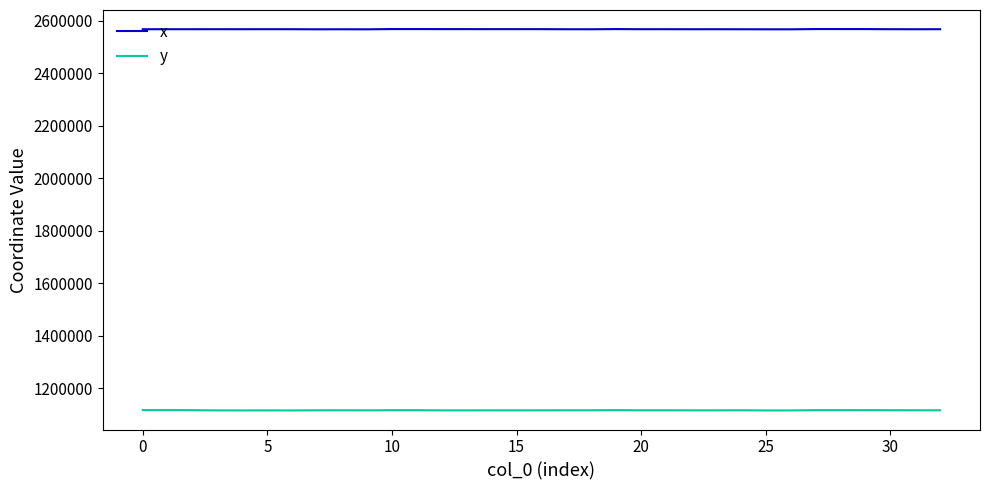

What is the highest value of the y series?

1117305.0